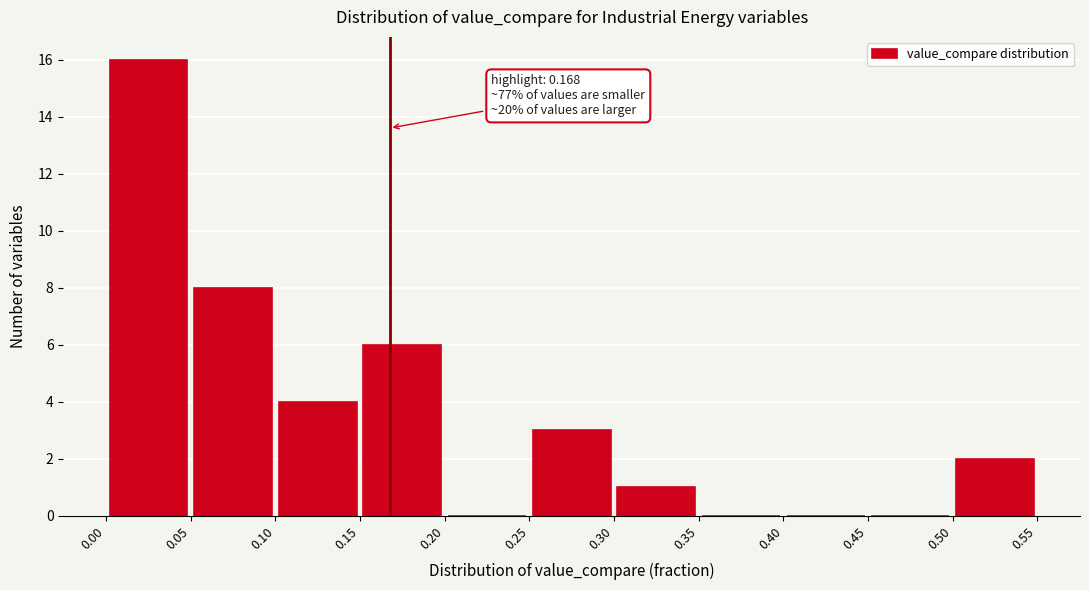

Over which range of the x-axis is the bar tallest?

0.00 to 0.05